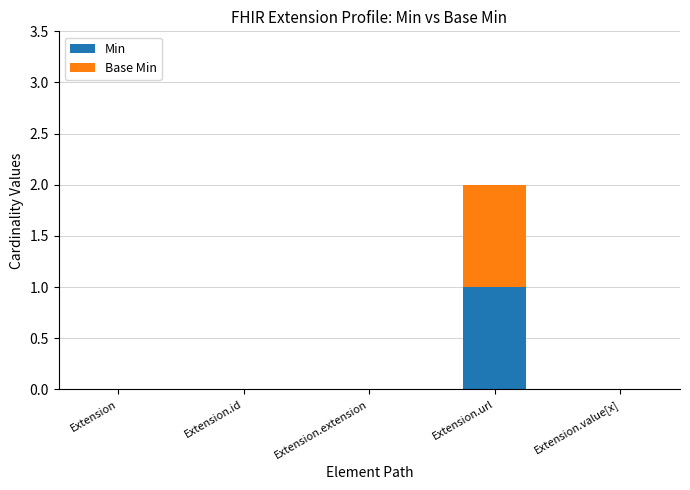

Which category has the highest value in the Min series?

Extension.url